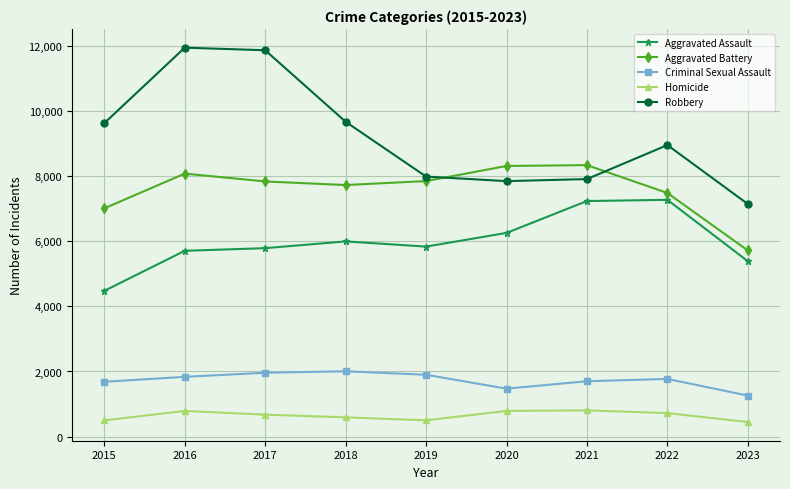

What is the smallest value displayed?

446